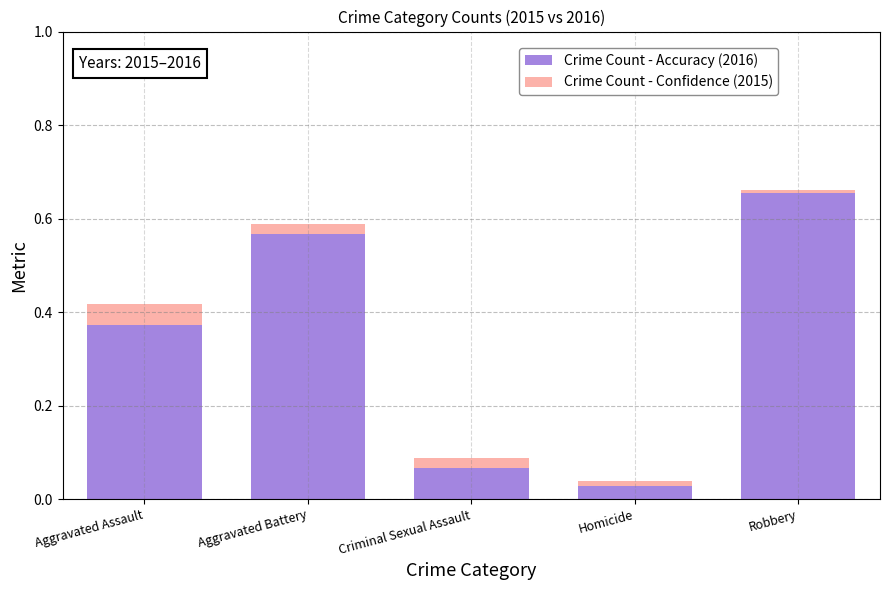

At which category is the sum across all series the highest?

Robbery